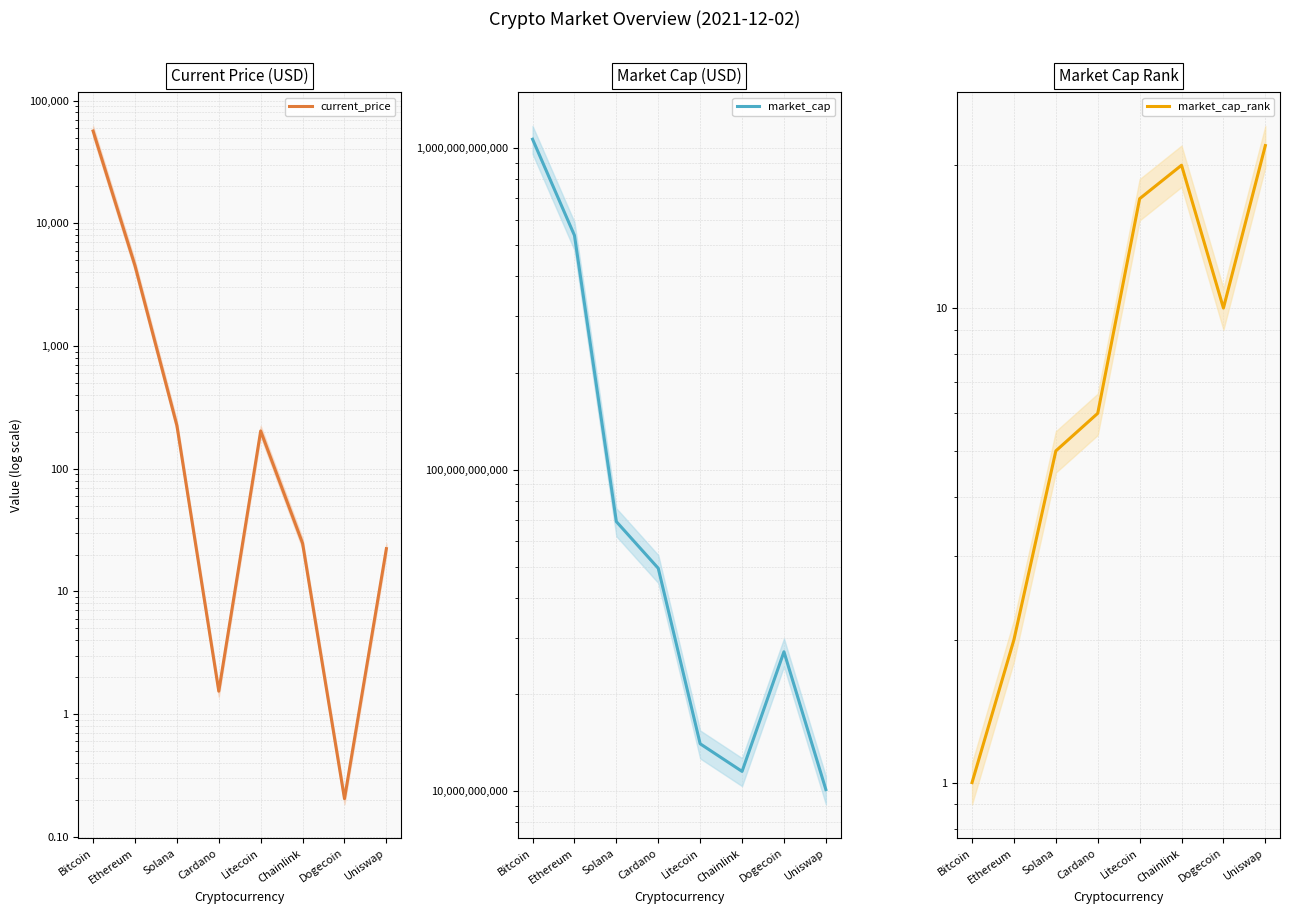

At which category does the chart reach its minimum across all series?

Dogecoin